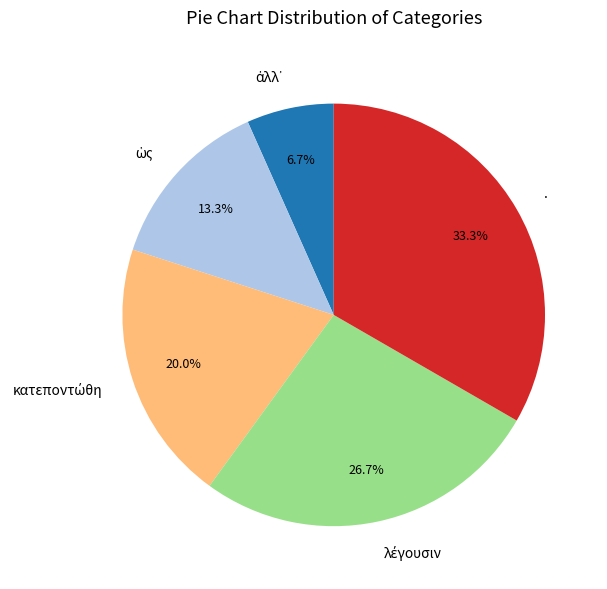

Is there a majority slice in this chart?

No